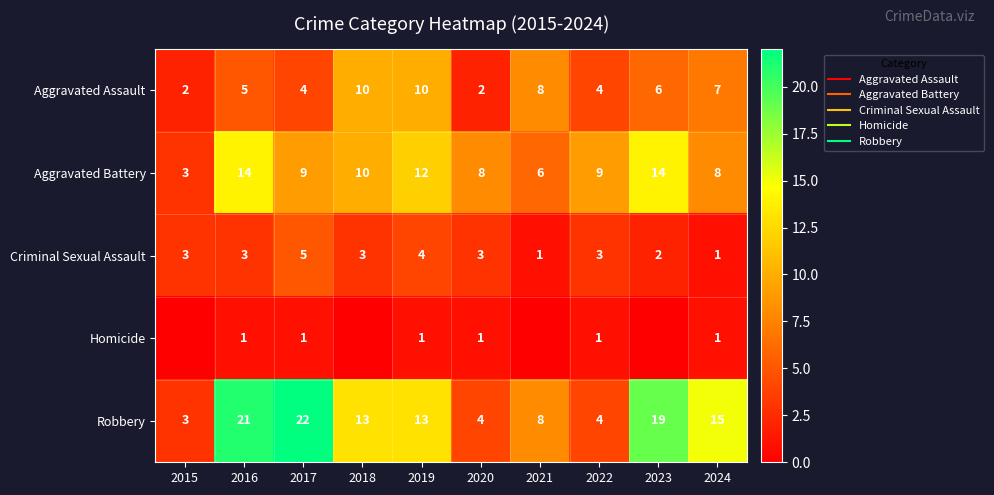

What is the difference between the second highest and second lowest values in the Robbery series?

17